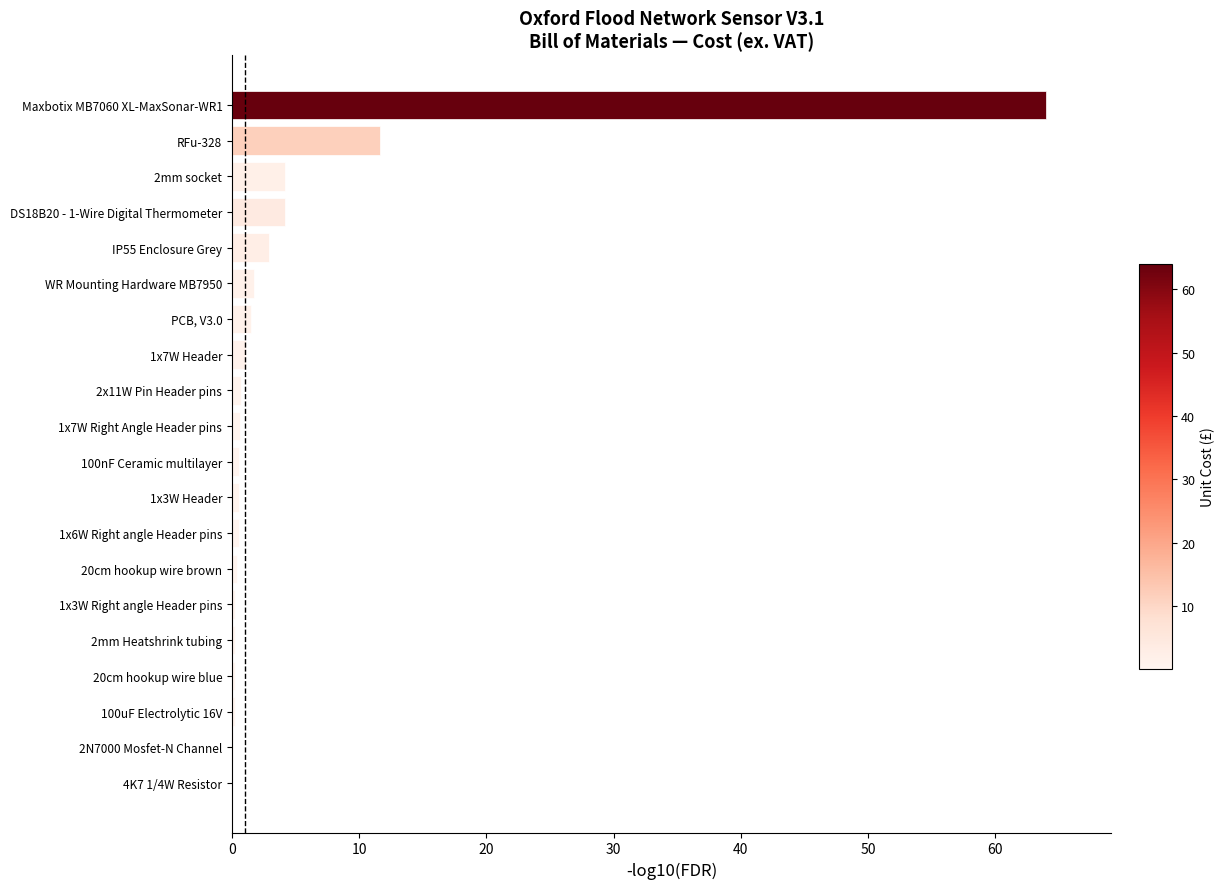

Are the bars horizontal?

Yes